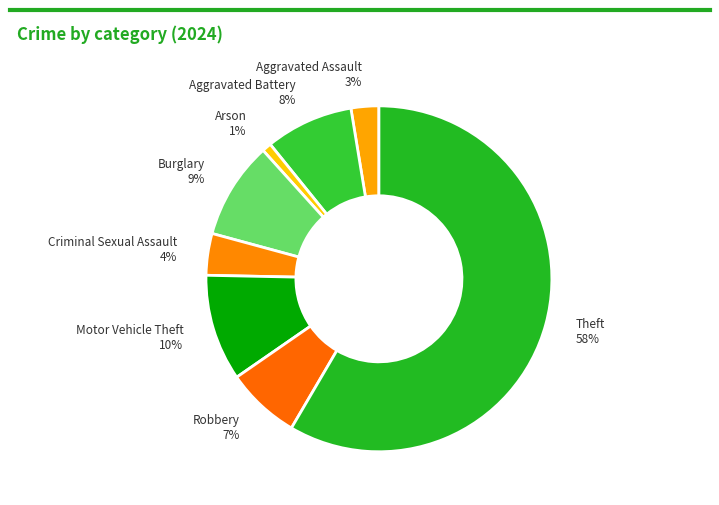

To the nearest percent, what is the combined percentage of Robbery and Motor Vehicle Theft?

17%